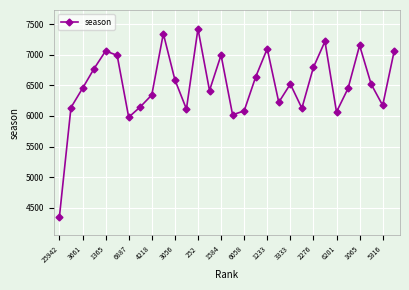

What is the difference between the second highest and minimum values?

2994